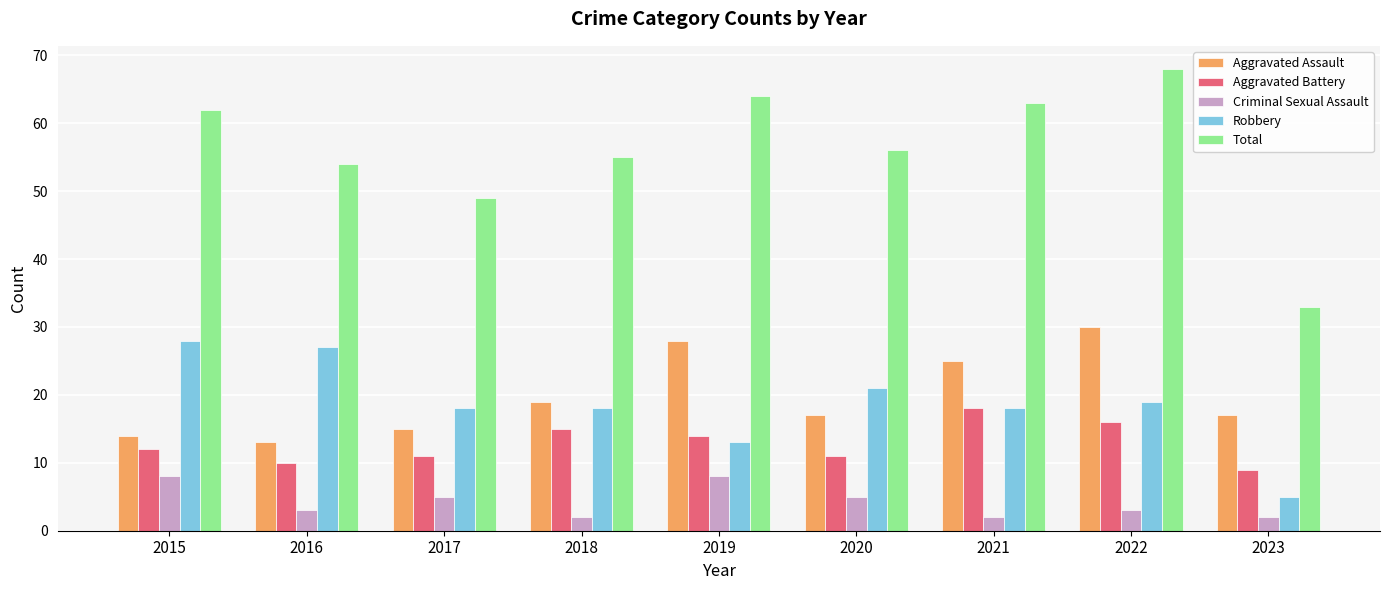

What is the approximate value of Aggravated Assault at 2018, to the nearest 5?

20